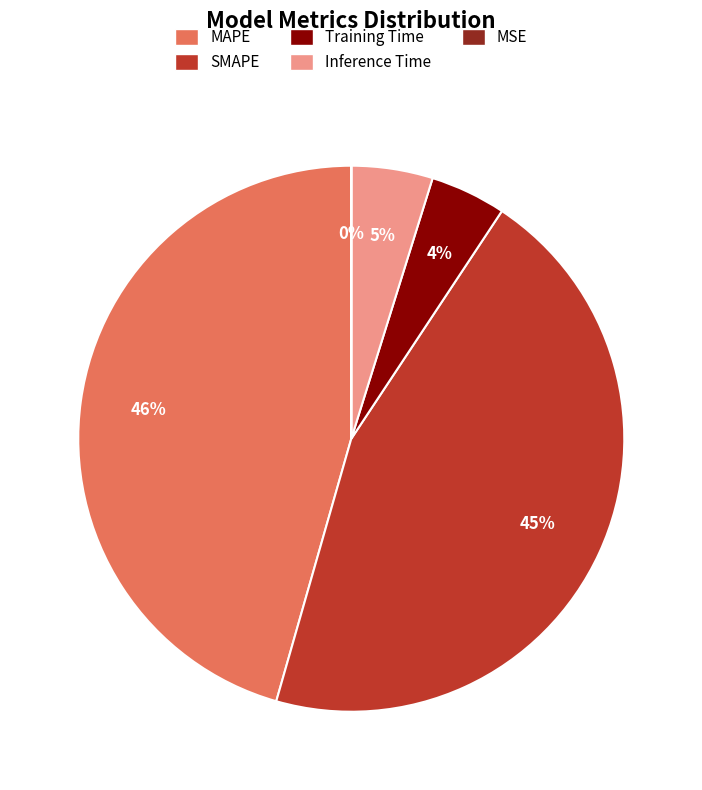

To the nearest percent, what portion does MAPE represent?

46%